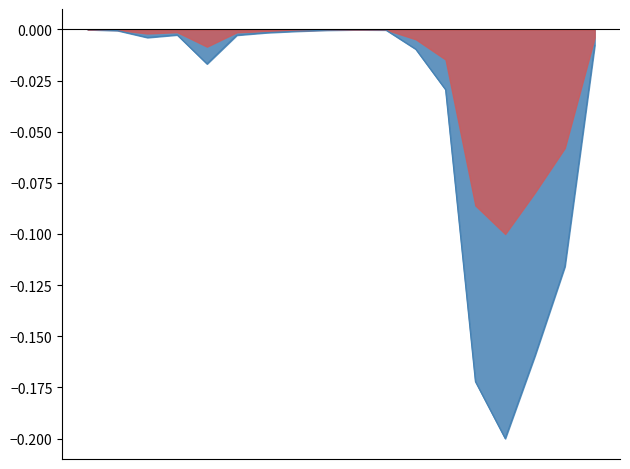

List the labels in order of value, largest first.

2014-06-01, 2019-11-01, 2019-12-01, 2015-02-01, 2014-07-01, 2015-01-01, 2014-12-01, 2014-09-01, 2014-11-01, 2014-08-01, 2020-07-01, 2020-01-01, 2014-10-01, 2020-02-01, 2020-06-01, 2020-05-01, 2020-03-01, 2020-04-01